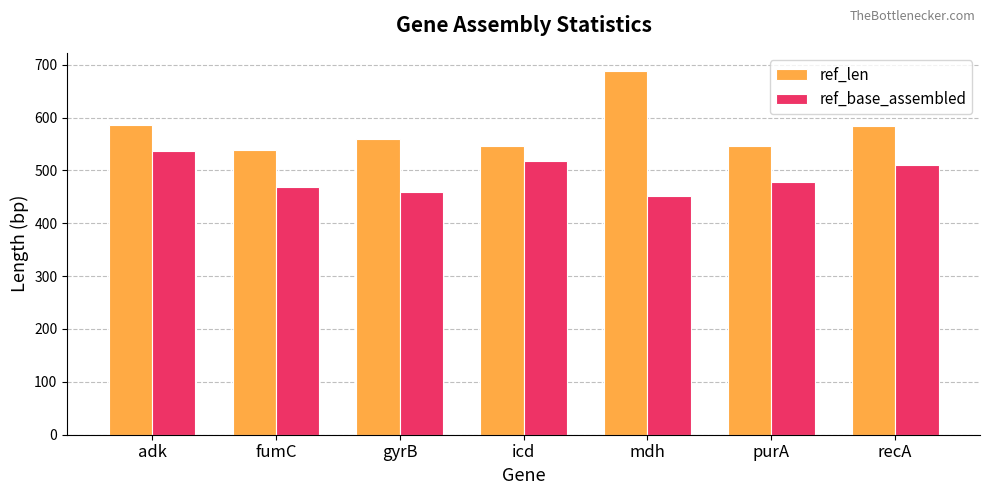

What is the maximum value for ref_base_assembled?

536